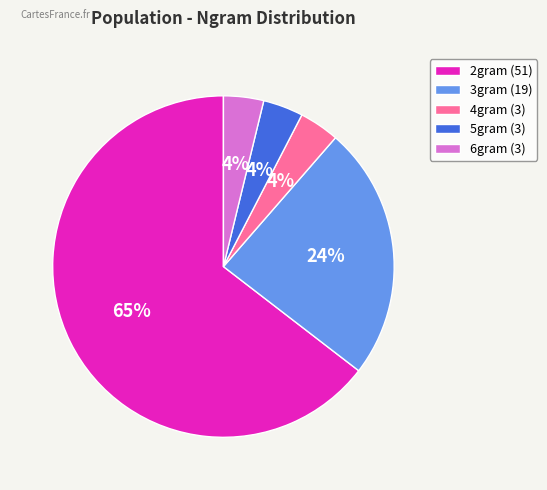

Which has a higher value, 2gram (51) or 6gram (3)?

2gram (51)